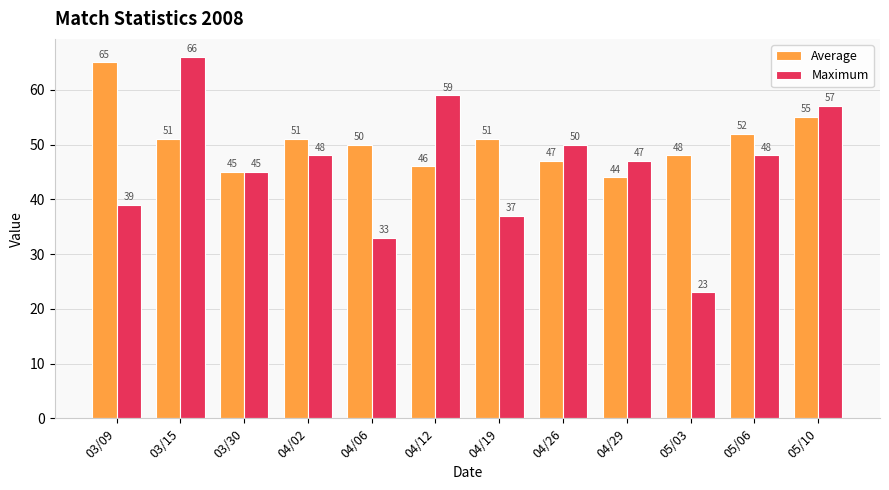

What is the label of the 7th bar from the right?

04/12